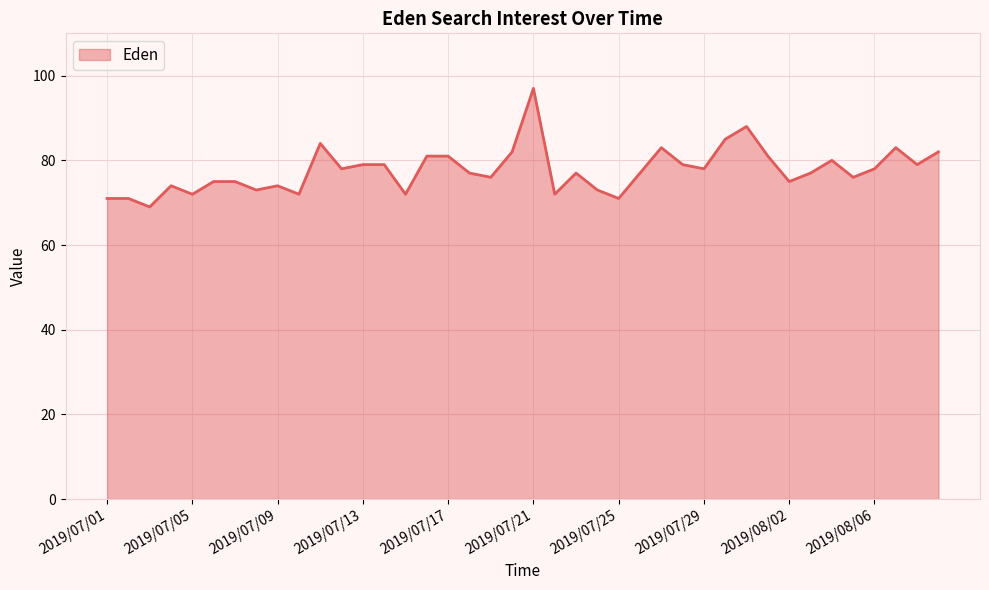

What is the difference between the maximum and minimum values?

28